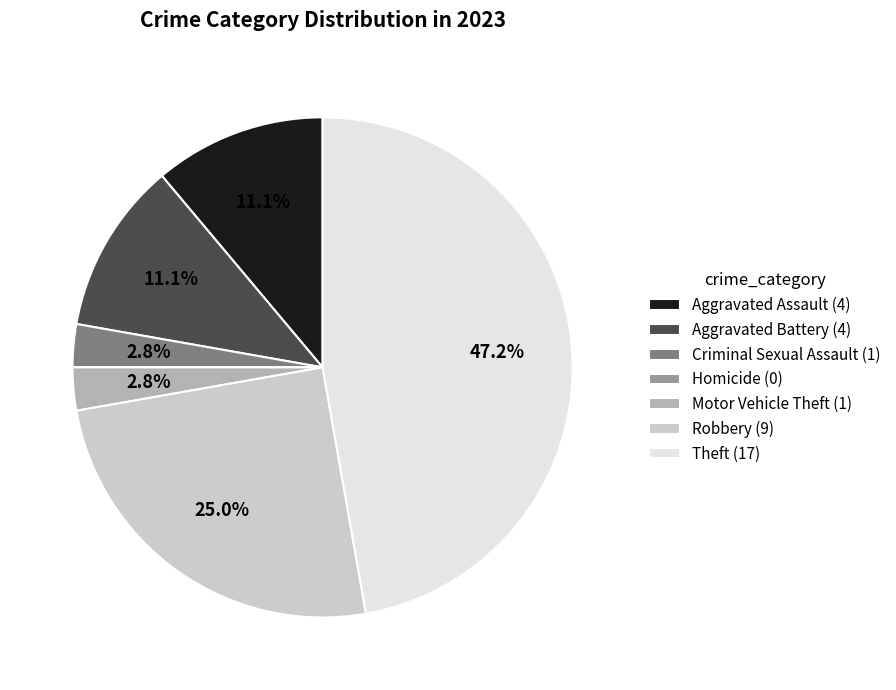

Is there any slice that represents more than half of the pie?

No